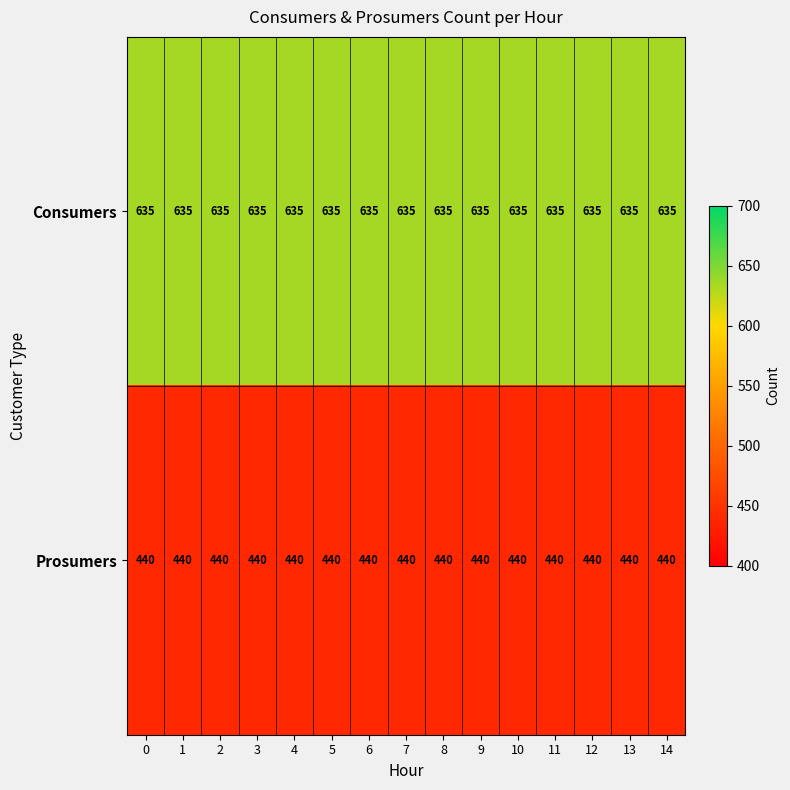

How many categories are shown in the chart?

15